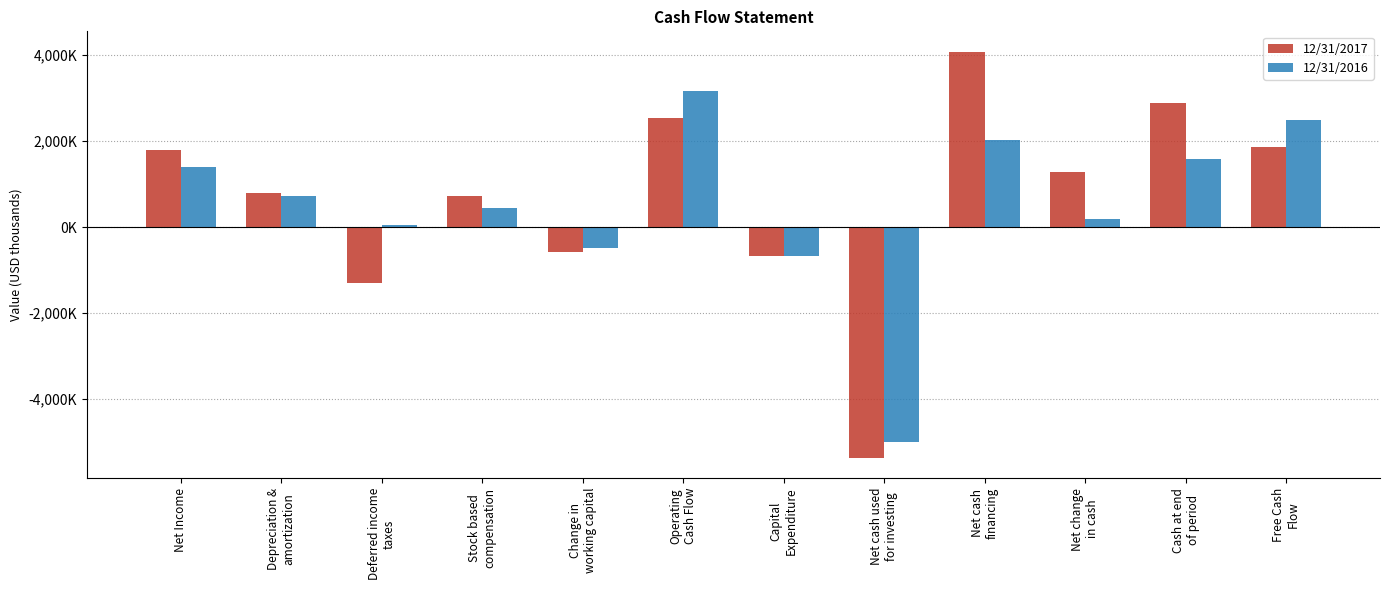

What is the highest value of the 12/31/2017 series?

4084000